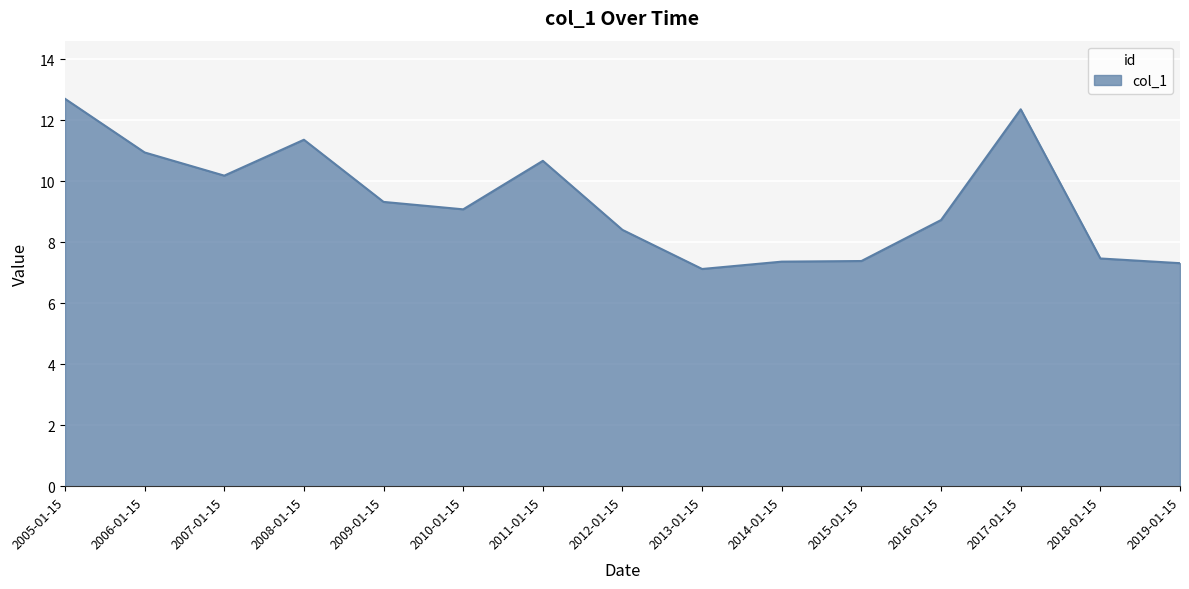

Where does the data first go above 9?

2005-01-15